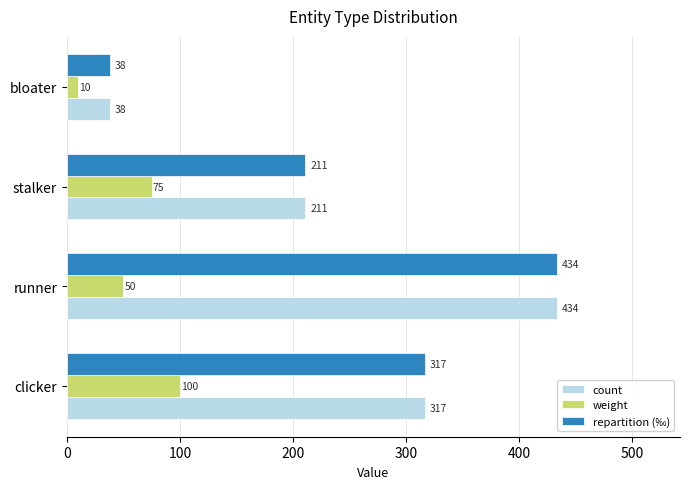

What is the difference between the maximum and minimum values in the repartition (‰) series?

396